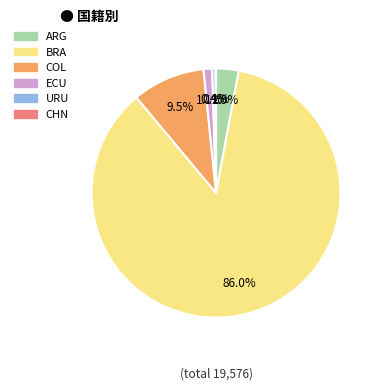

What is the total percentage of ECU and ARG?

4.0%